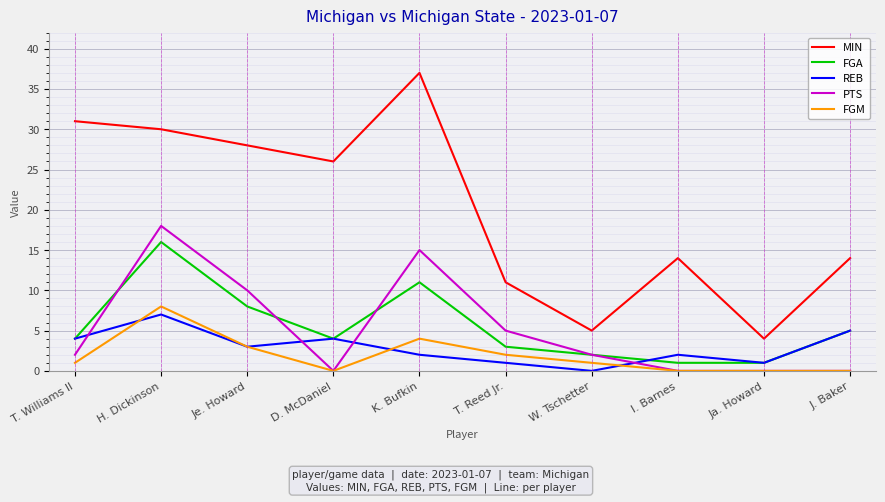

What is the spread (max minus min) of values at H. Dickinson?

23